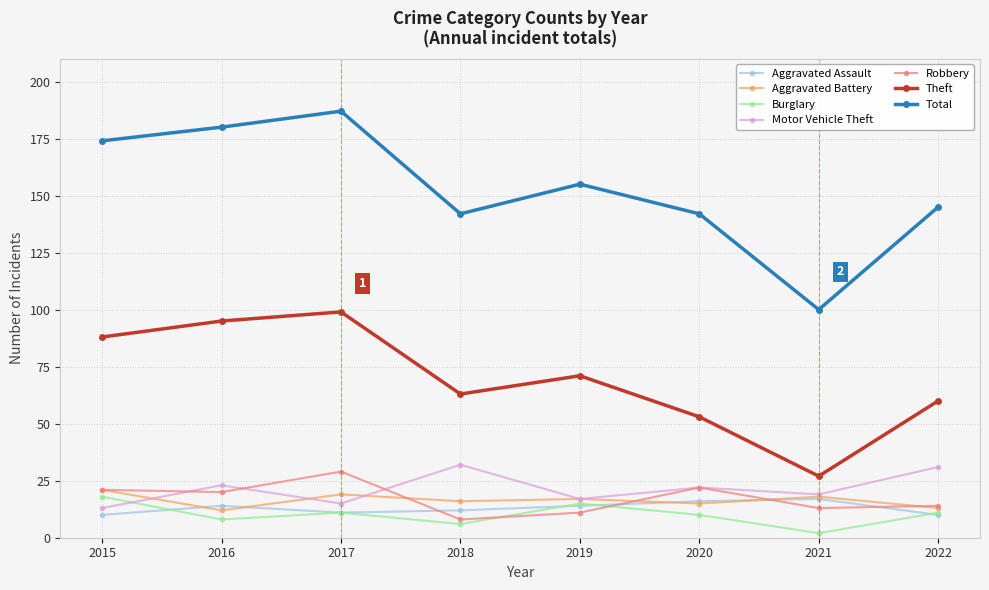

What is the greatest value displayed?

187